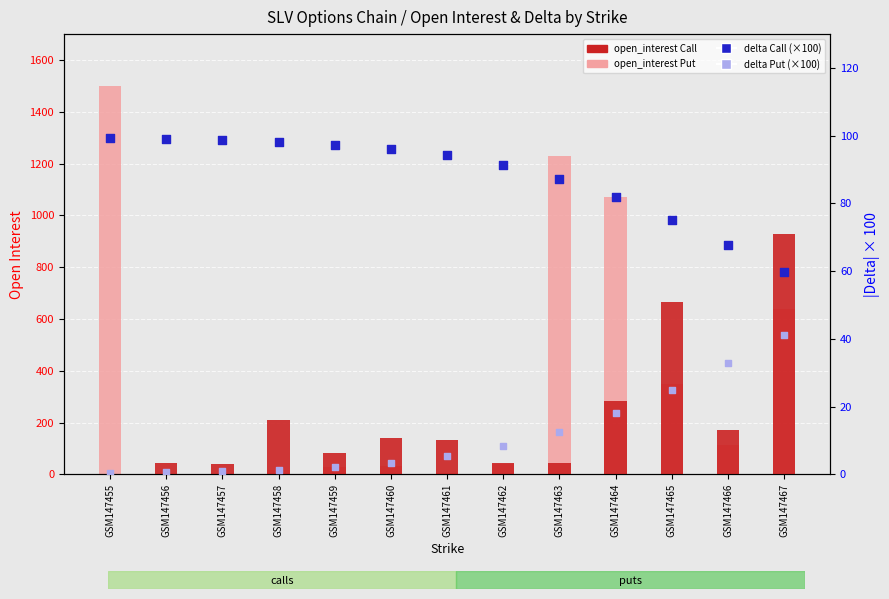

Which series contains the lowest Y value?

open_interest Call